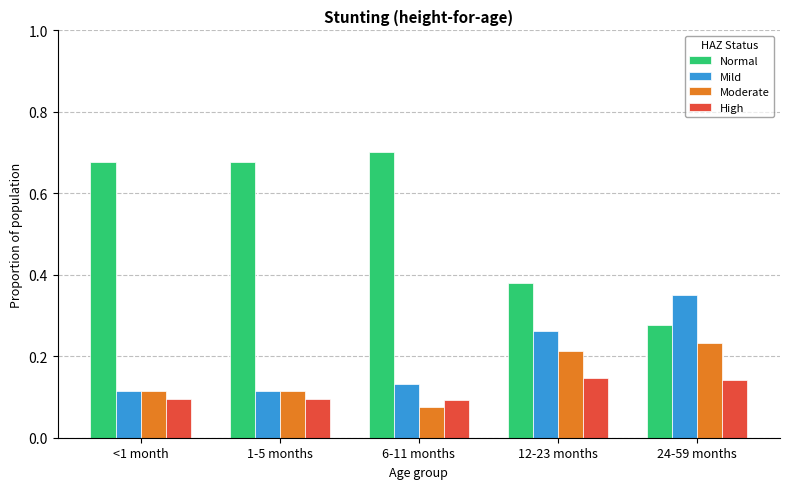

Is it true that Mild equals 0.1 at 1-5 months?

True